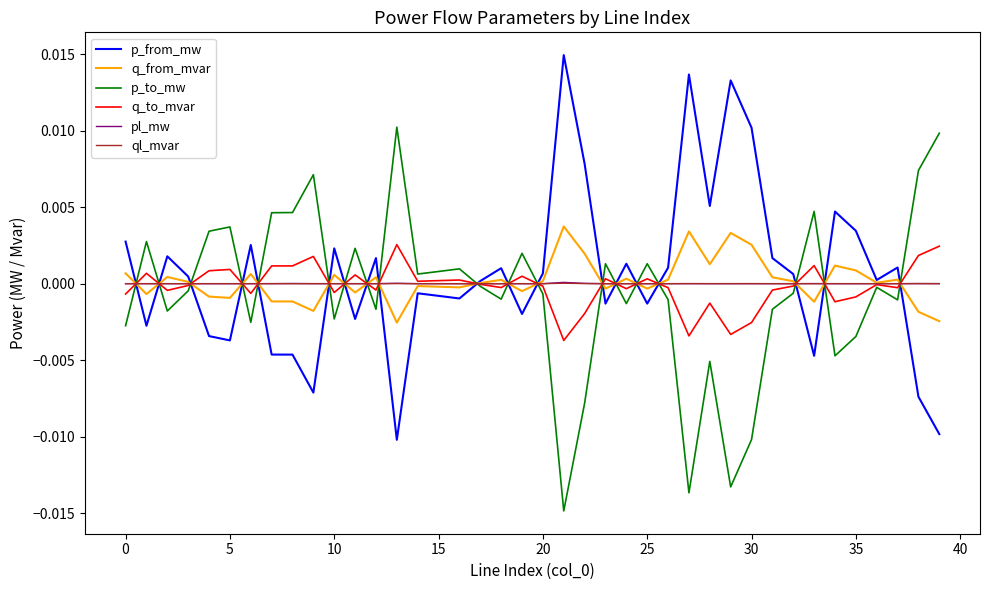

Rank the series by their maximum value, from lowest to highest.

ql_mvar, pl_mw, q_to_mvar, q_from_mvar, p_to_mw, p_from_mw